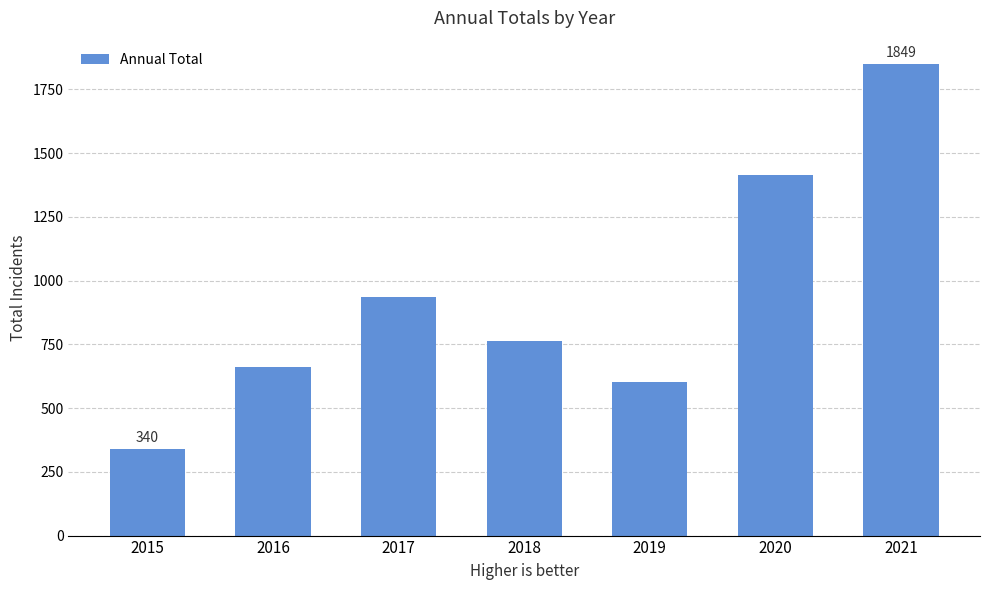

How many values are below 764?

3